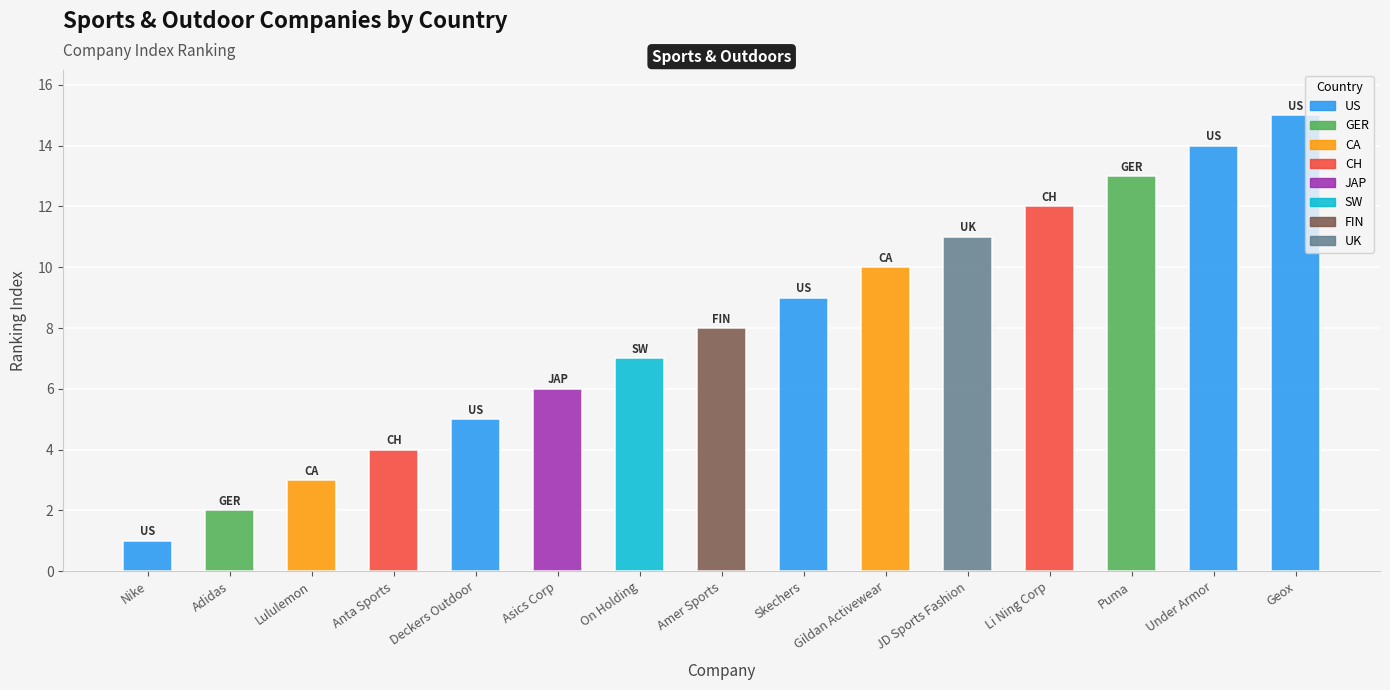

Is it true that the value at Nike is 1?

True